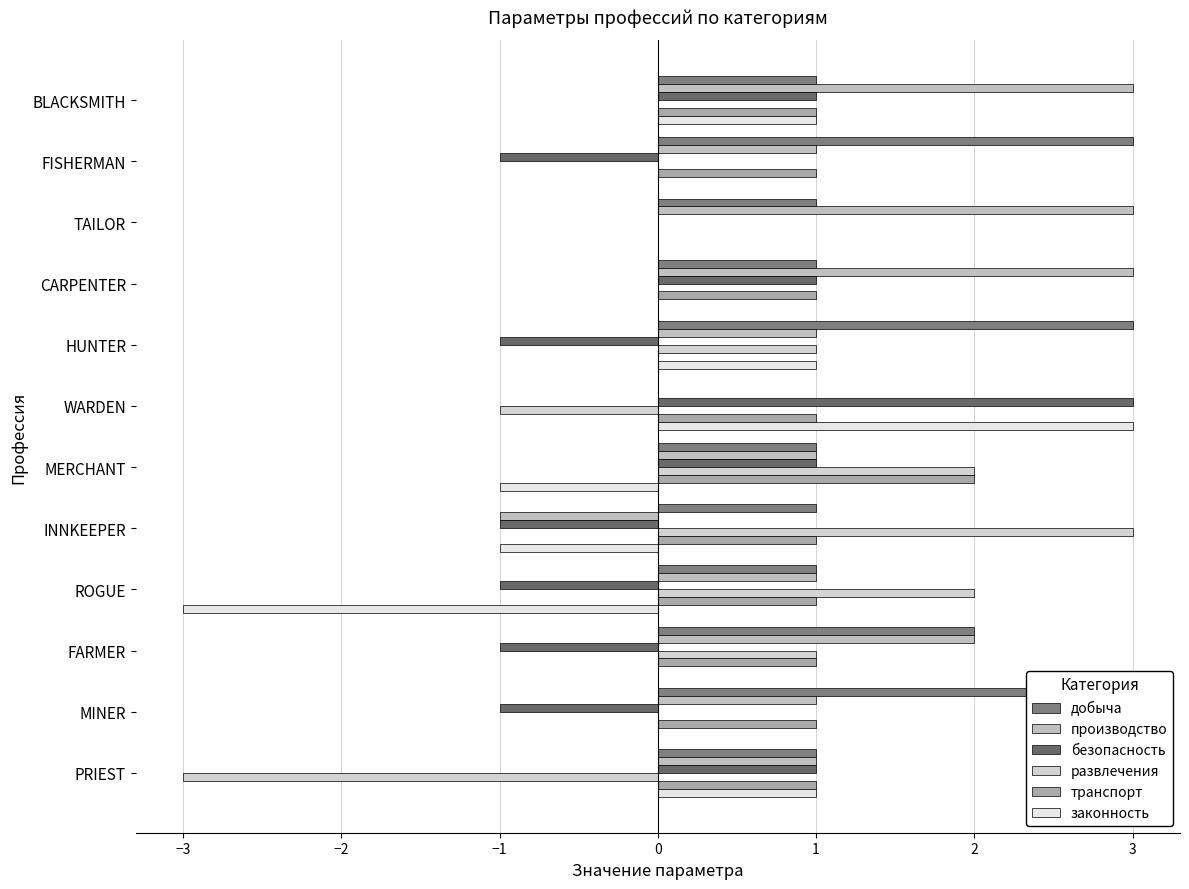

Between INNKEEPER and ROGUE, which is larger?

INNKEEPER